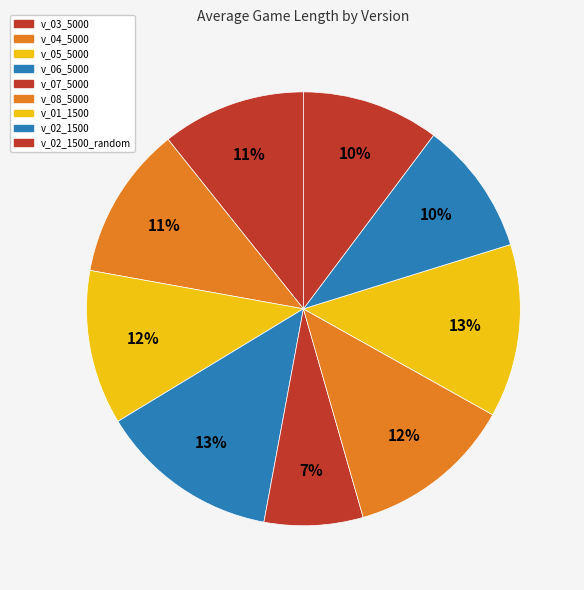

To the nearest percent, what is the difference between the largest and smallest slice percentages?

6%